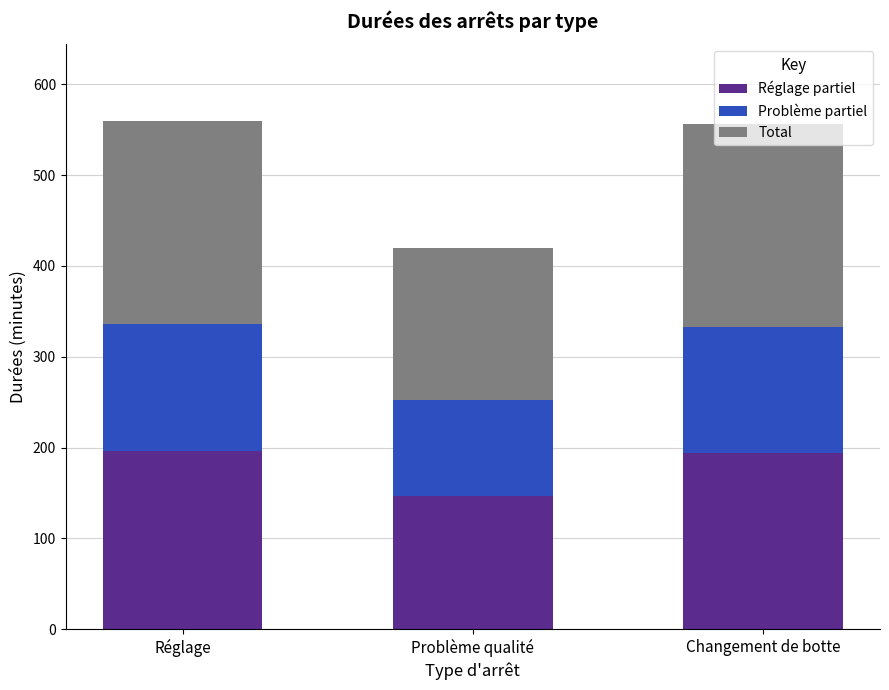

What is the highest value of the Réglage partiel series?

196